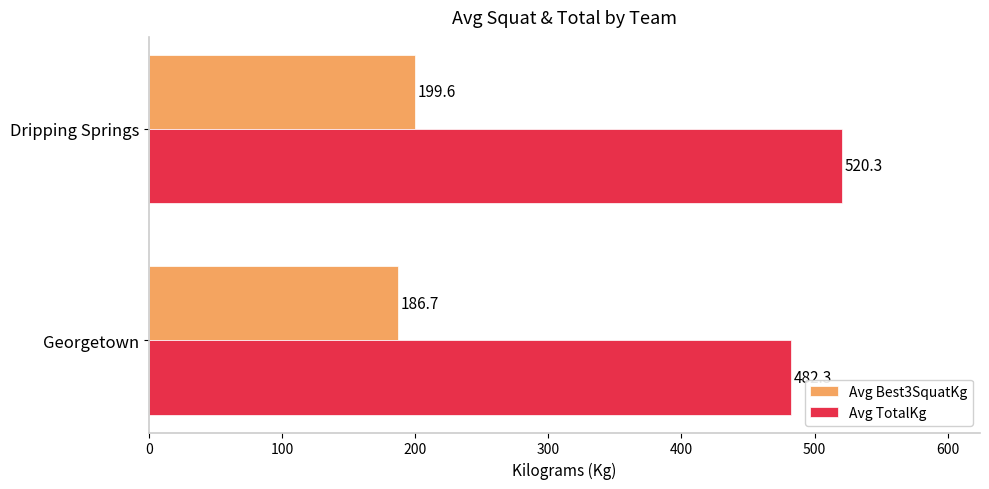

At Dripping Springs, list the series in order from smallest to largest.

Avg Best3SquatKg, Avg TotalKg